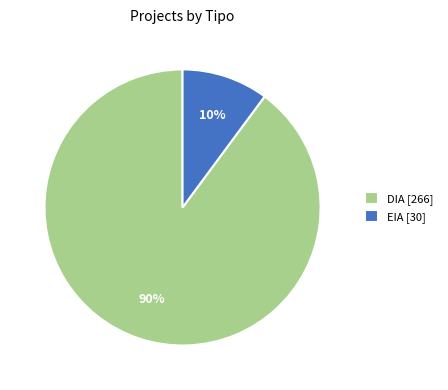

Rank the categories by value from highest to lowest.

DIA, EIA